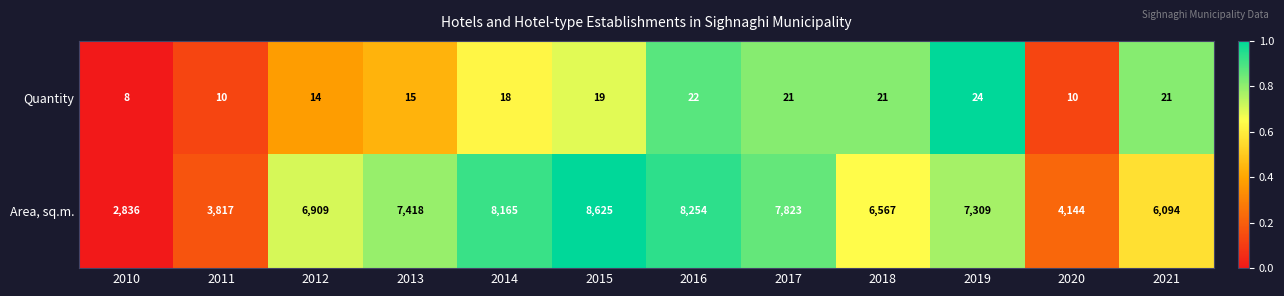

How many distinct data groups are displayed?

2